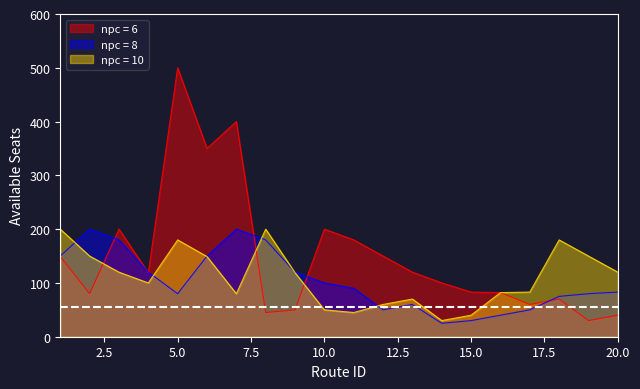

Reading left to right, extract all data points from this chart.

npc = 6: 1=149	2=80	3=200	4=119	5=500	6=350	7=400	8=45	9=50	10=200	11=180	12=150	13=120	14=100	15=83	16=82	17=60	18=70	19=30	20=40
npc = 8: 1=150	2=200	3=180	4=120	5=80	6=150	7=200	8=180	9=120	10=100	11=90	12=50	13=60	14=25	15=30	16=40	17=50	18=75	19=80	20=83
npc = 10: 1=200	2=150	3=120	4=100	5=180	6=149	7=80	8=200	9=119	10=50	11=45	12=60	13=70	14=30	15=40	16=82	17=83	18=180	19=150	20=120